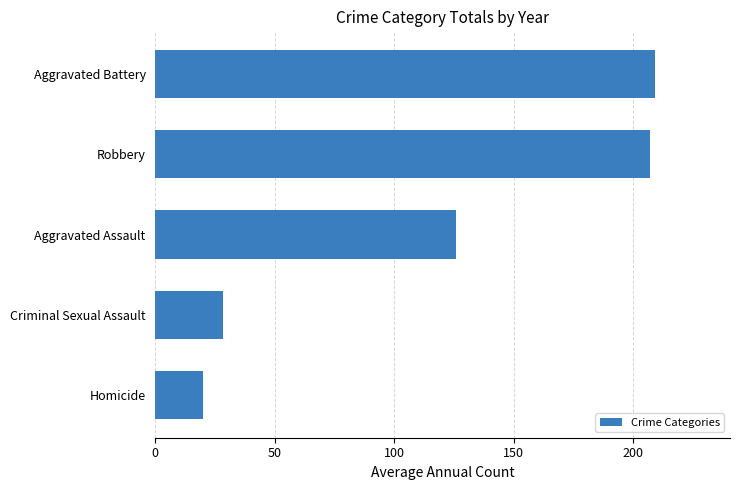

The chart shows a value of 19.8 at Homicide. True or false?

True